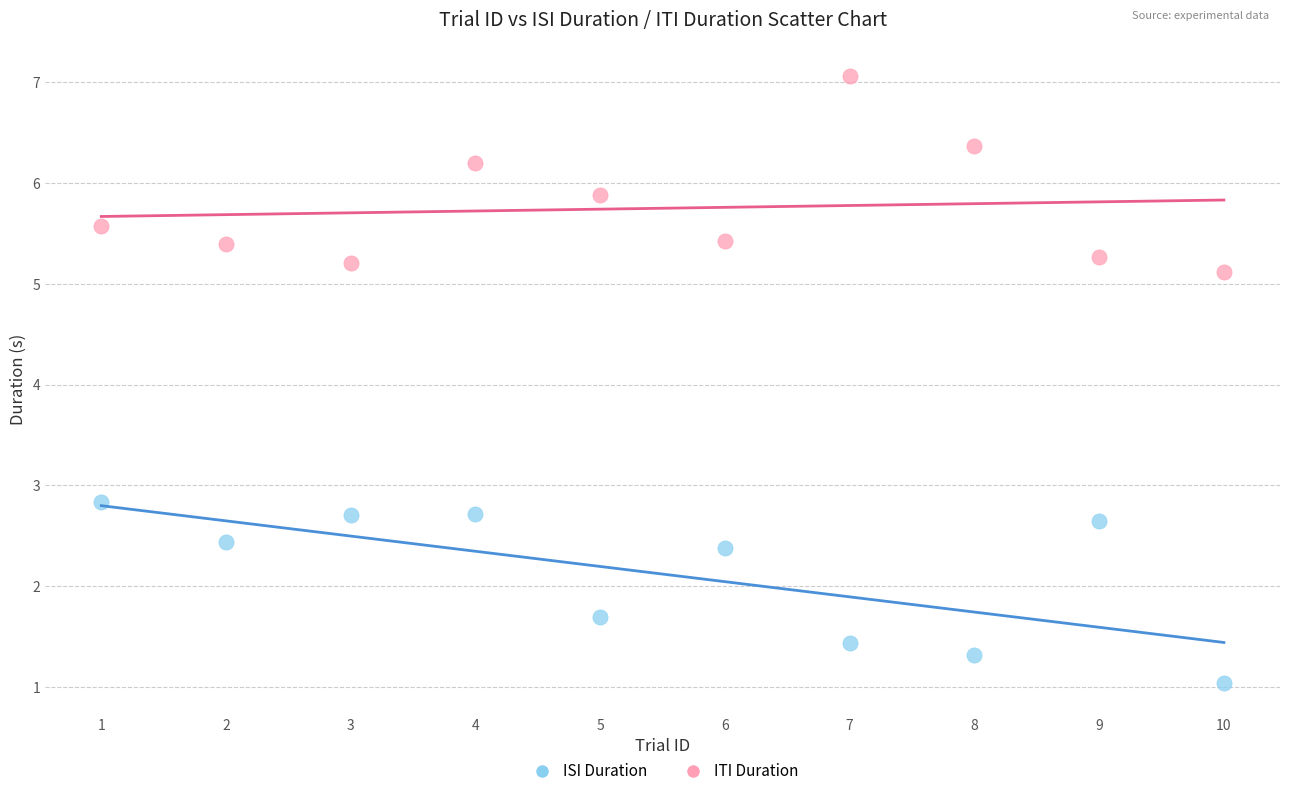

Across all data points, what is the range of X values (max minus min)?

9.0